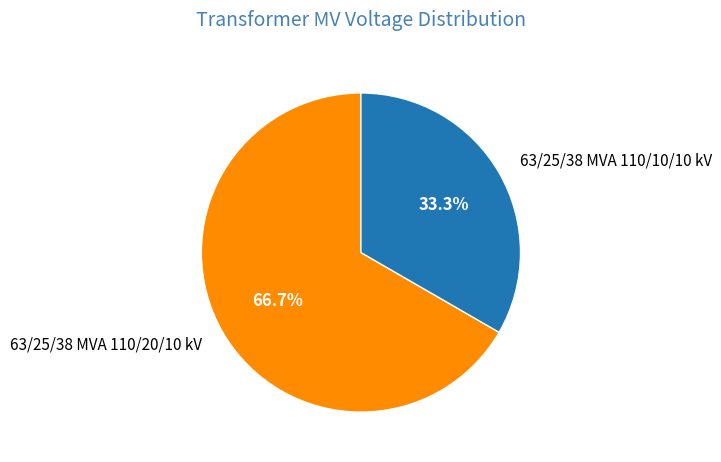

Which slice is the smallest?

63/25/38 MVA 110/10/10 kV